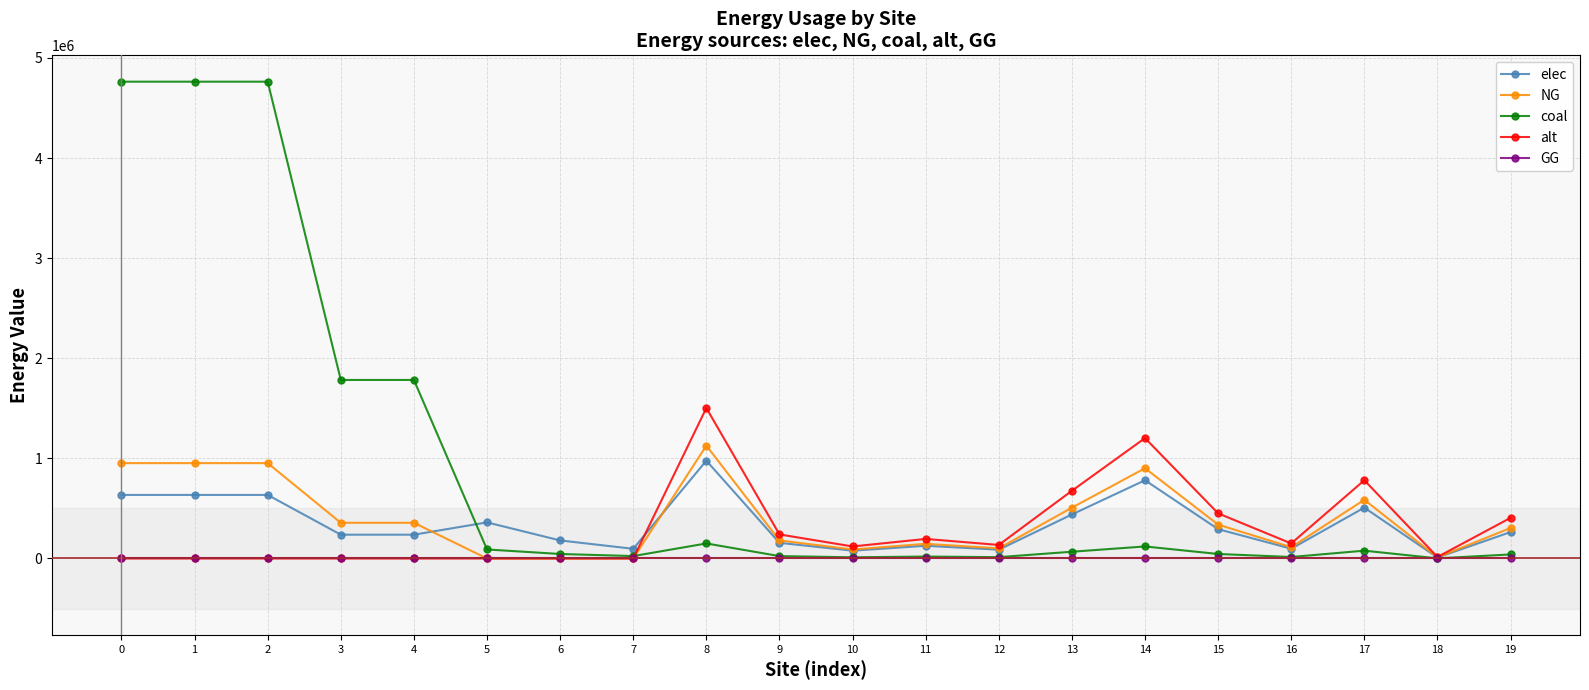

Does the chart display data point markers on the line(s)?

Yes